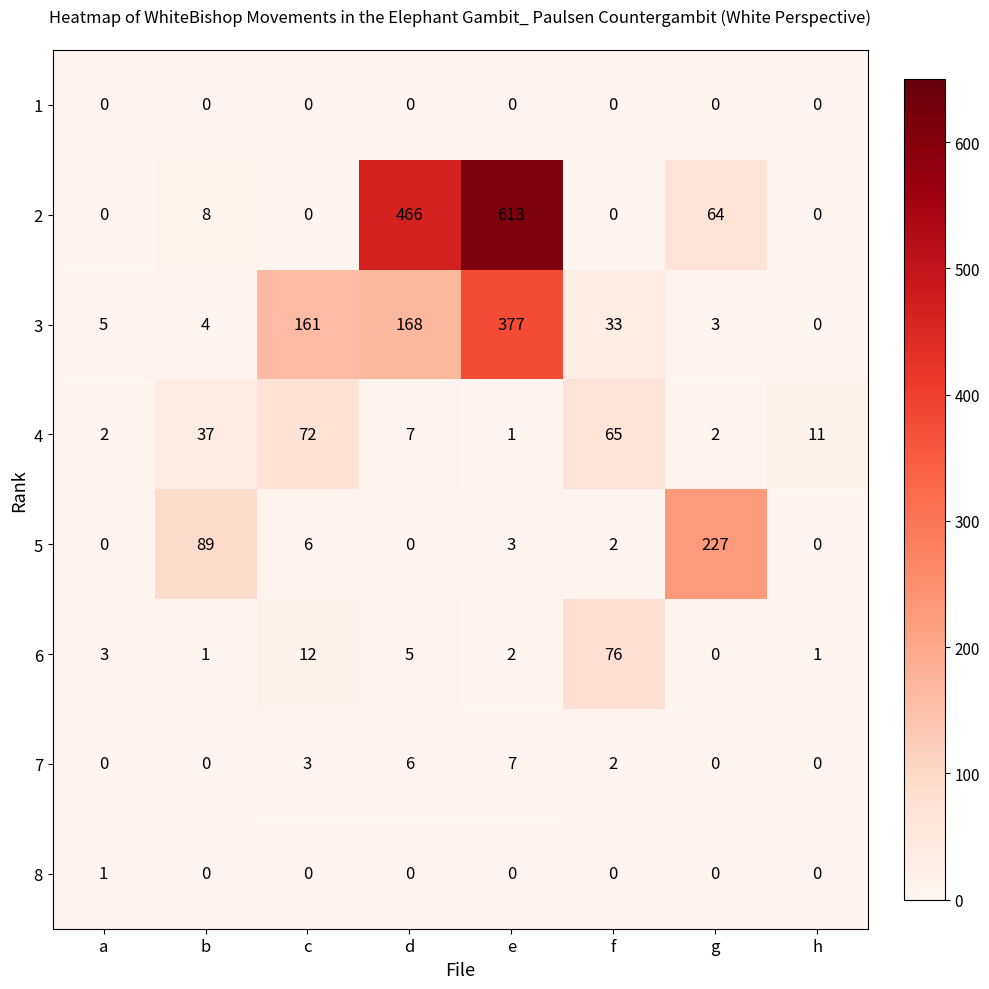

What is the maximum value shown in the chart?

613